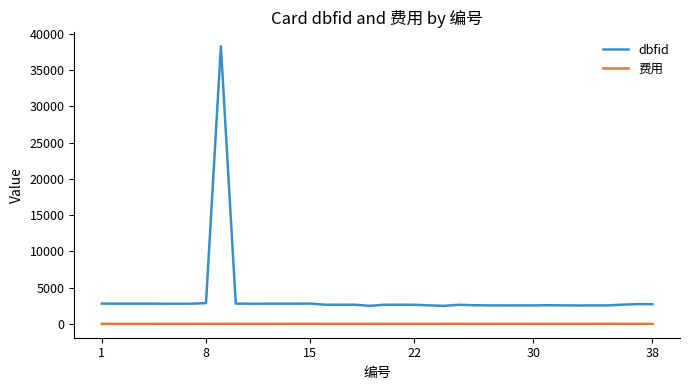

Which series has the largest total across all categories?

dbfid